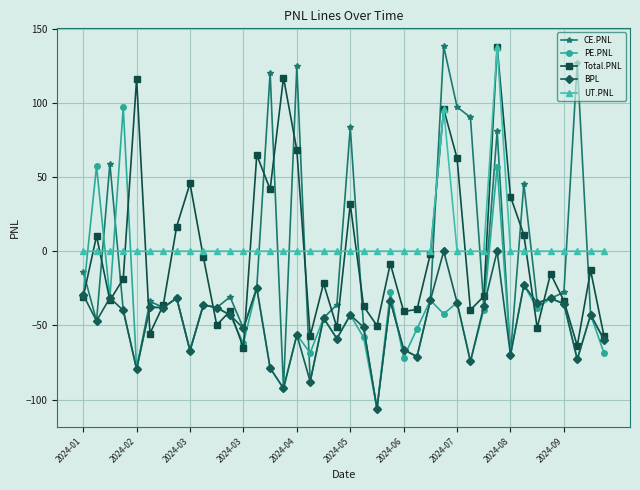

True or false: UT.PNL and PE.PNL intersect in this chart.

True